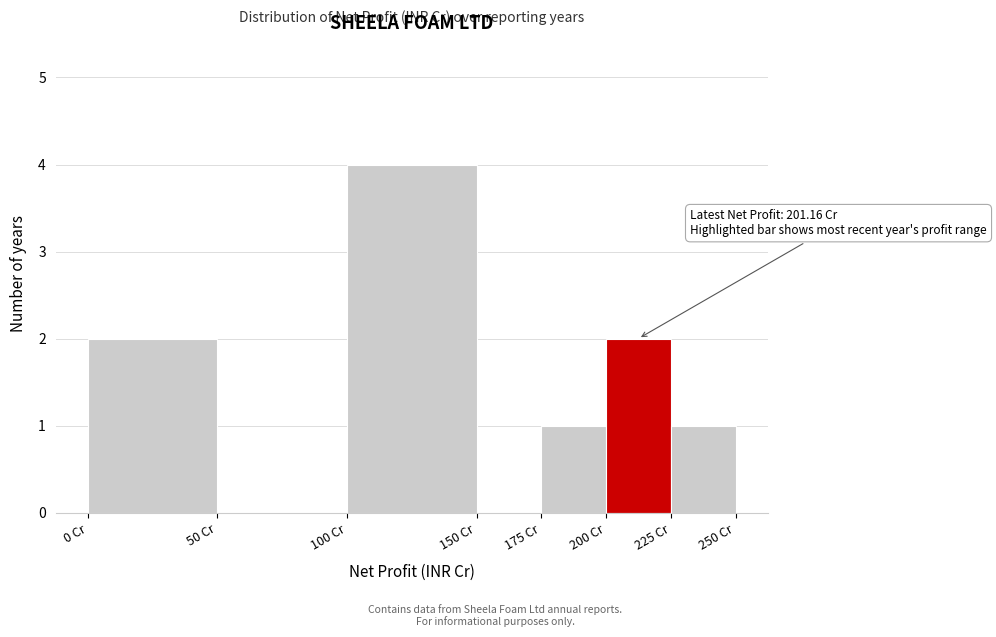

Which range on the x-axis has the tallest bar?

100 to 150